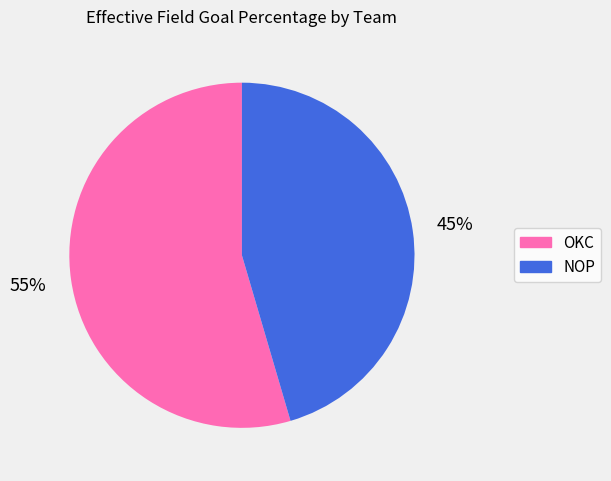

Which slice is the largest?

OKC